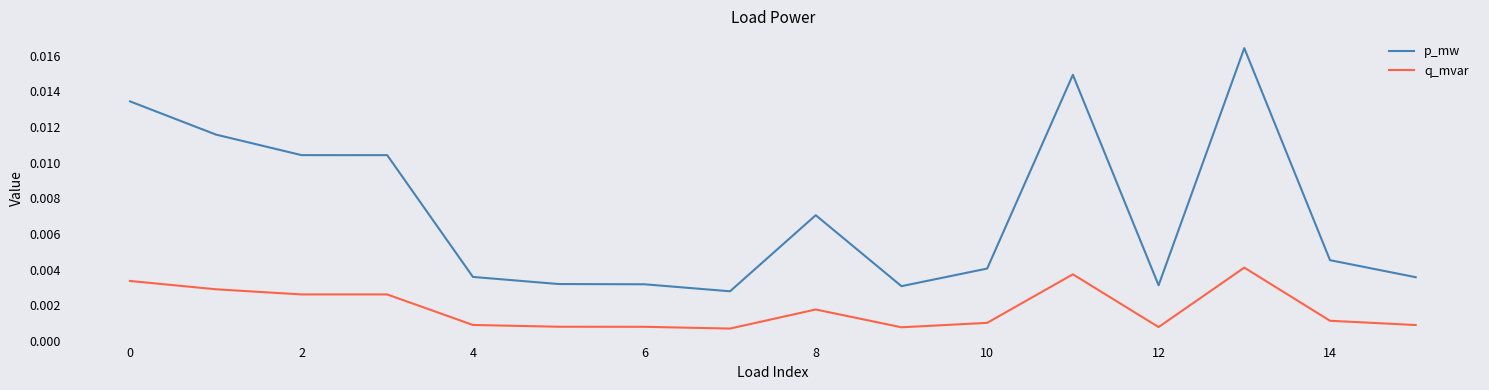

List the series in order of their peak value, lowest first.

q_mvar, p_mw